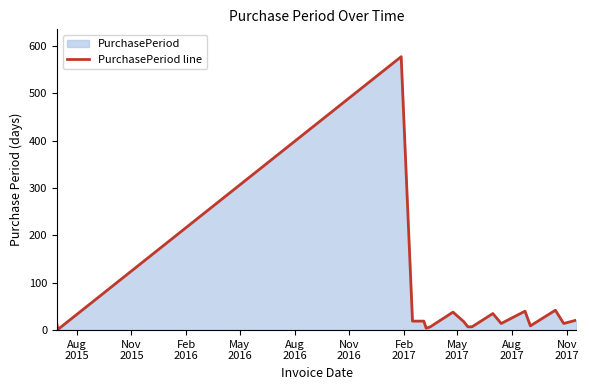

What is the maximum value shown in the chart?

577